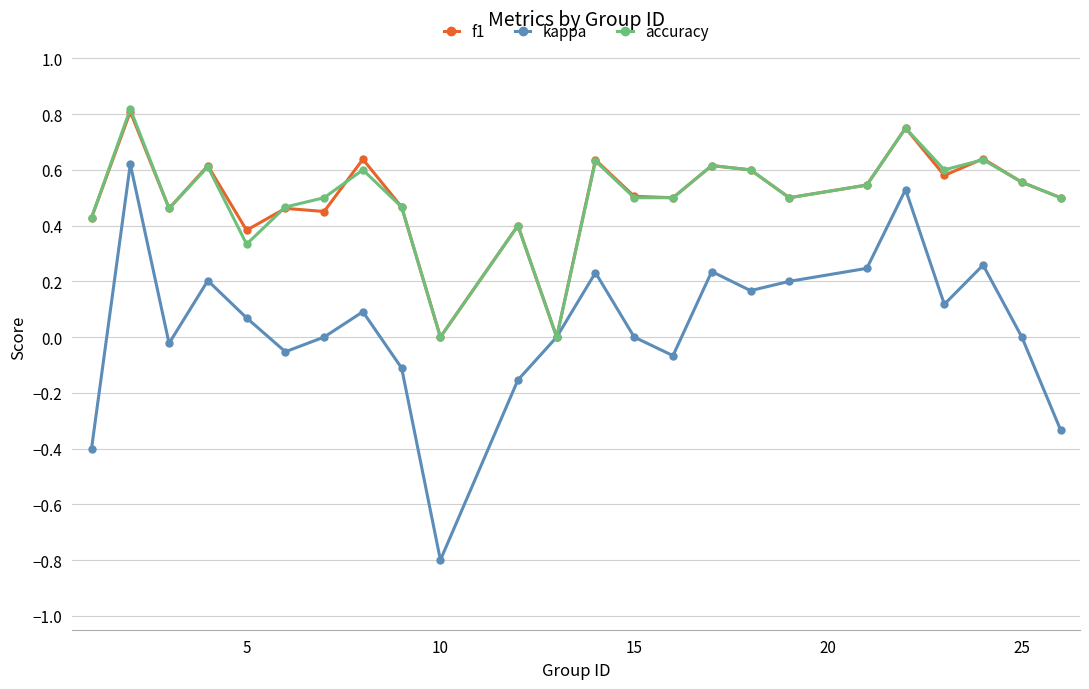

What is the smallest value displayed?

-0.8